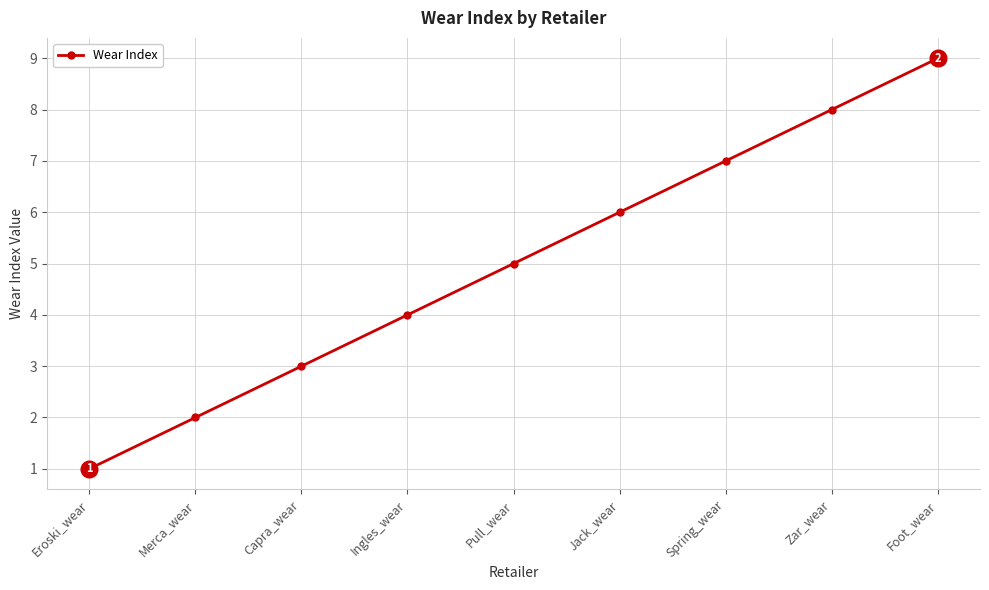

What is the label of the 4th point from the right?

Jack_wear